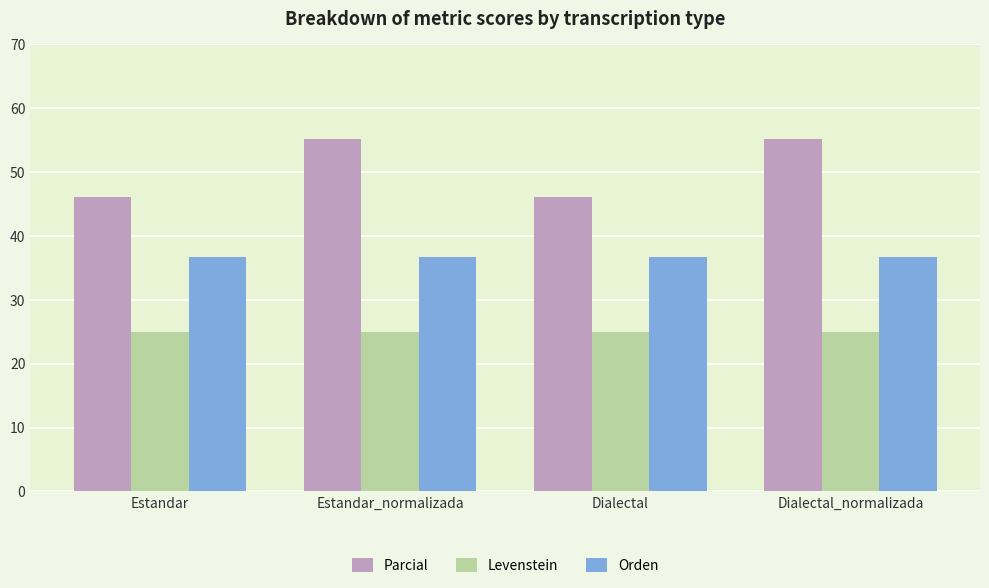

The Orden series shows 62.6 at Estandar_normalizada. True or false?

False